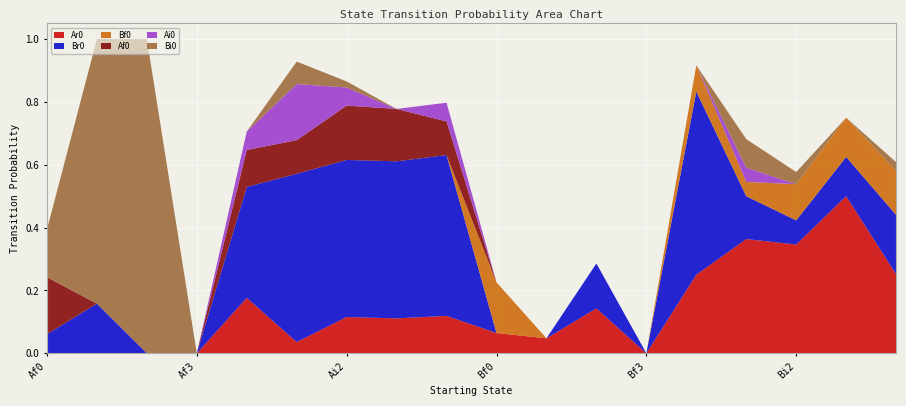

Reading left to right, list all the values displayed in this chart.

Ar0: 0.0	0.0	0.0	0.0	0.2	0.0	0.1	0.1	0.1	0.1	0.0	0.1	0.0	0.2	0.4	0.3	0.5	0.3
Br0: 0.1	0.2	0.0	0.0	0.4	0.5	0.5	0.5	0.5	0.0	0.0	0.1	0.0	0.6	0.1	0.1	0.1	0.2
Bf0: 0.0	0.0	0.0	0.0	0.0	0.0	0.0	0.0	0.0	0.2	0.0	0.0	0.0	0.1	0.0	0.1	0.1	0.1
Af0: 0.2	0.0	0.0	0.0	0.1	0.1	0.2	0.2	0.1	0.0	0.0	0.0	0.0	0.0	0.0	0.0	0.0	0.0
Ai0: 0.0	0.0	0.0	0.0	0.1	0.2	0.1	0.0	0.1	0.0	0.0	0.0	0.0	0.0	0.0	0.0	0.0	0.0
Bi0: 0.2	0.8	1.0	0.0	0.0	0.1	0.0	0.0	0.0	0.0	0.0	0.0	0.0	0.0	0.1	0.0	0.0	0.0